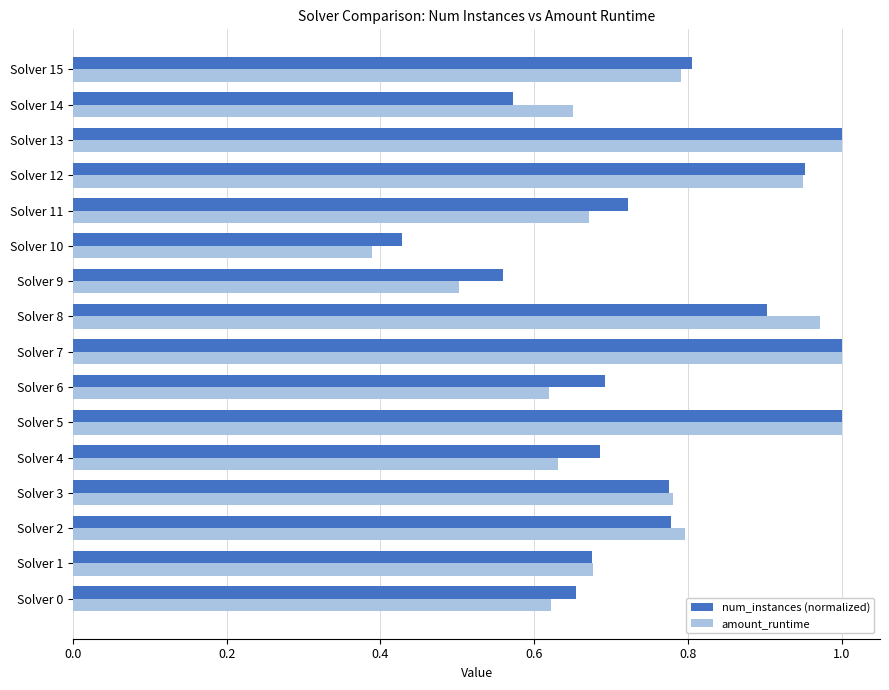

Is the value of amount_runtime at Solver 10 greater than the value of num_instances (normalized) at Solver 1?

No